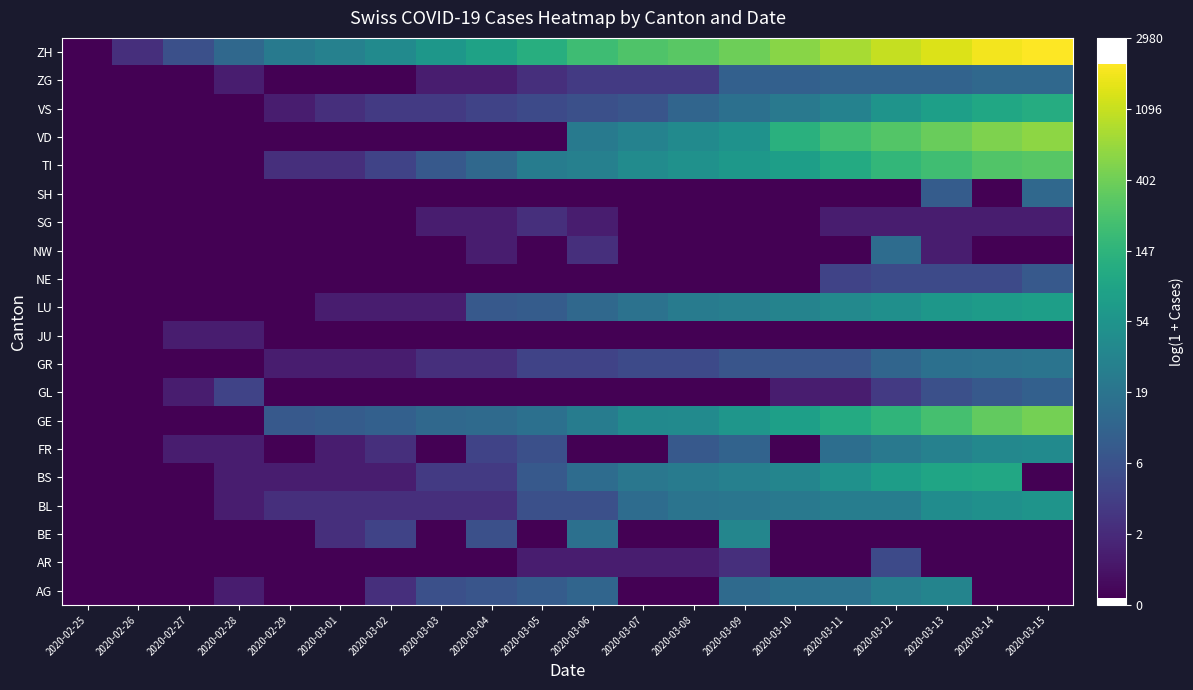

Which has a higher value, 2020-02-29 or 2020-03-04?

2020-03-04